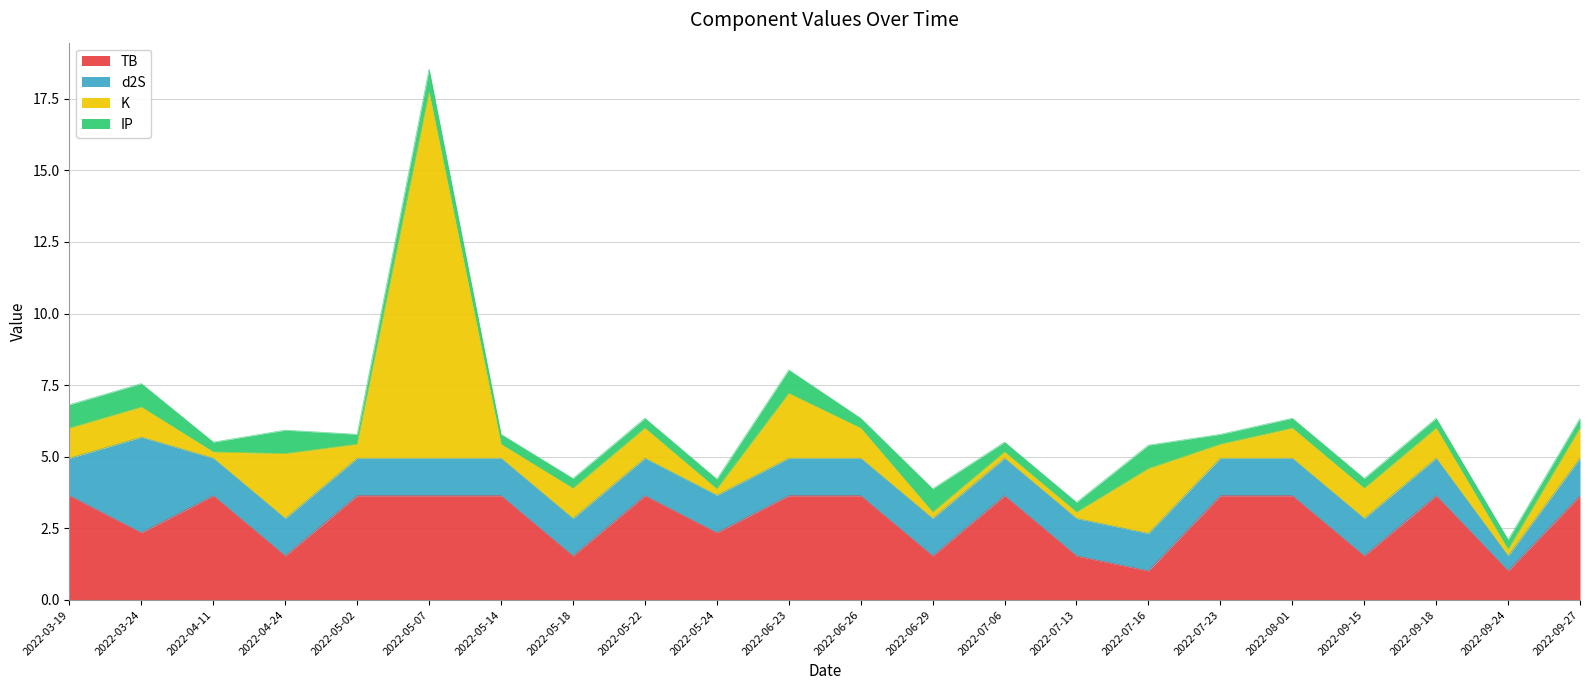

Where is IP nearest to the value 0?

2022-04-11